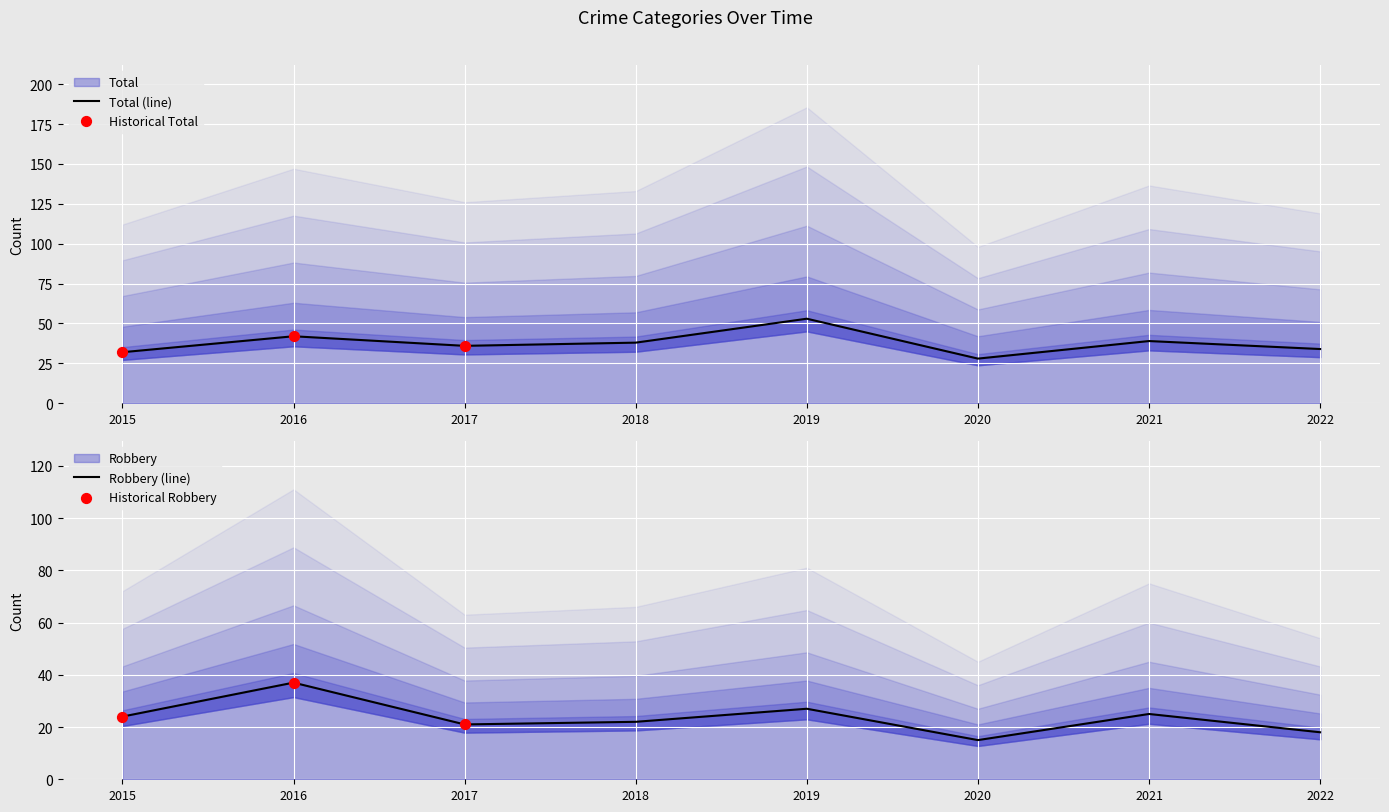

Is the value of Robbery at 2021 greater than the value of Total at 2015?

No